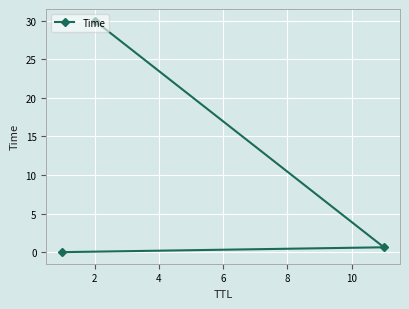

What is the sum of all values?

30.6